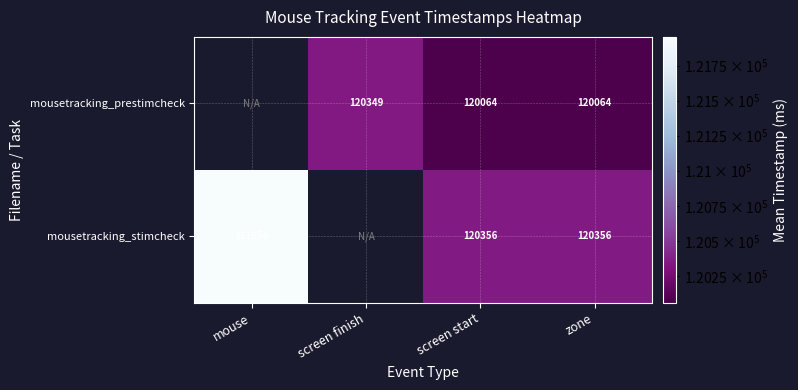

Between screen finish and screen start, which is larger?

screen finish